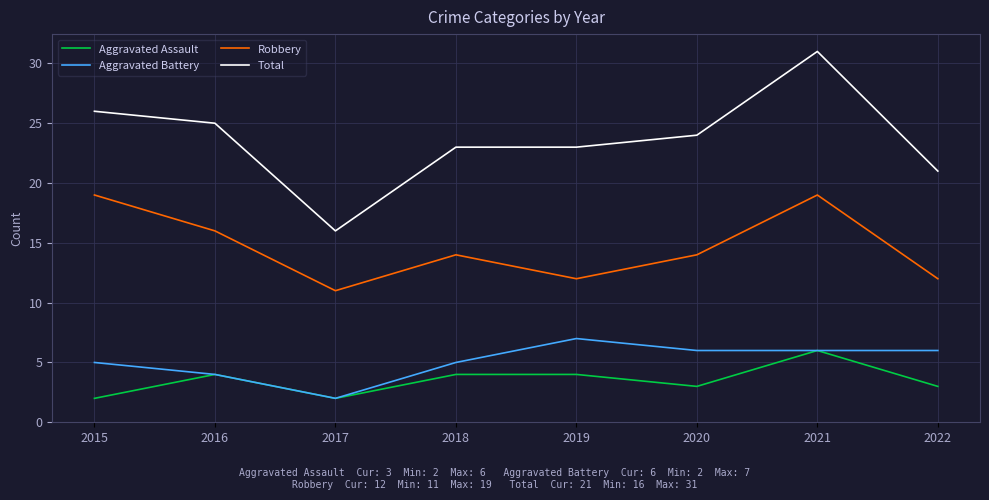

Read the Aggravated Battery value at 2022.

6